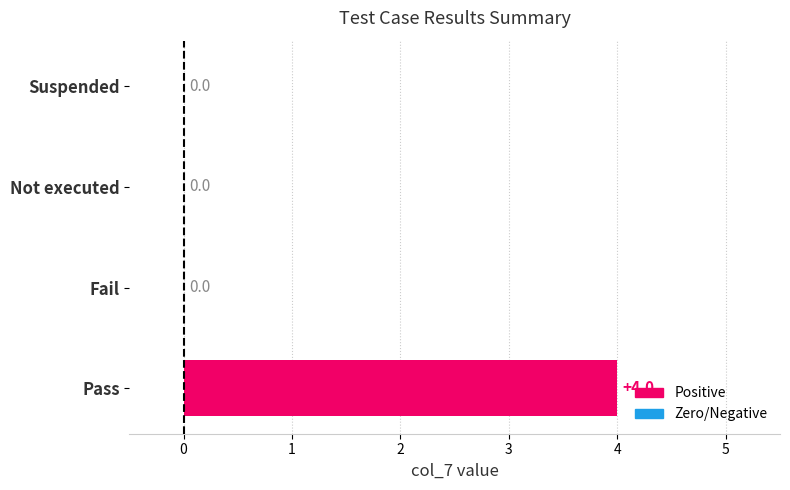

Is it true that the value at Not executed is 0?

True